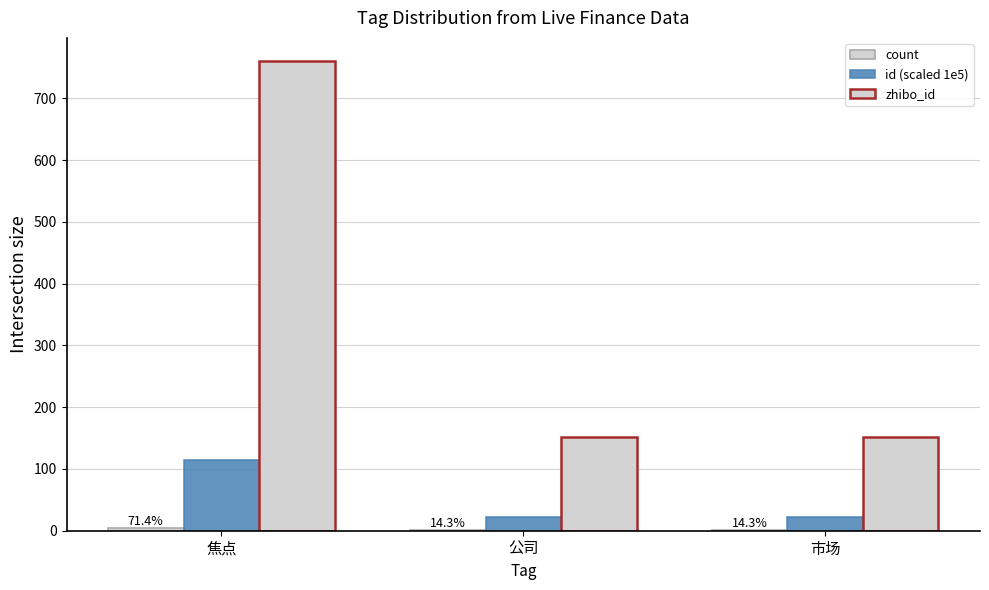

Is it true that id (scaled 1e5) equals 23 at 公司?

True